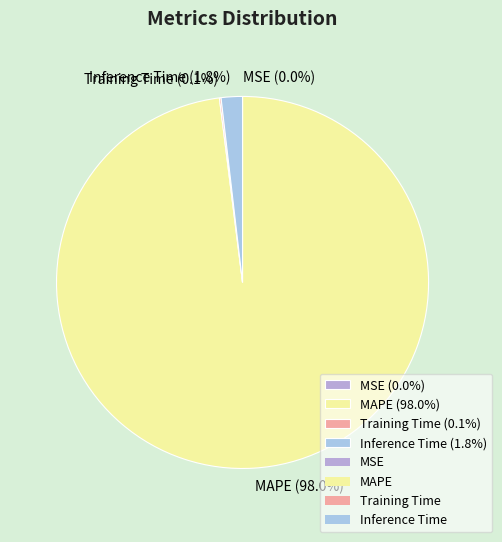

The Inference Time slice represents 2% of the pie. True or false?

True